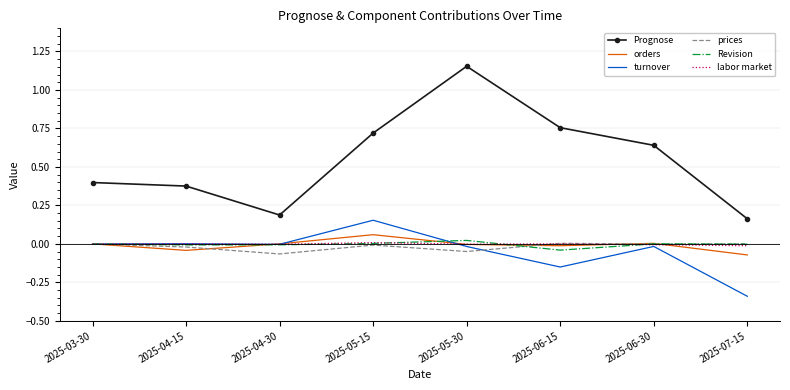

True or false: turnover has a value of -0.3 at 2025-06-15.

False